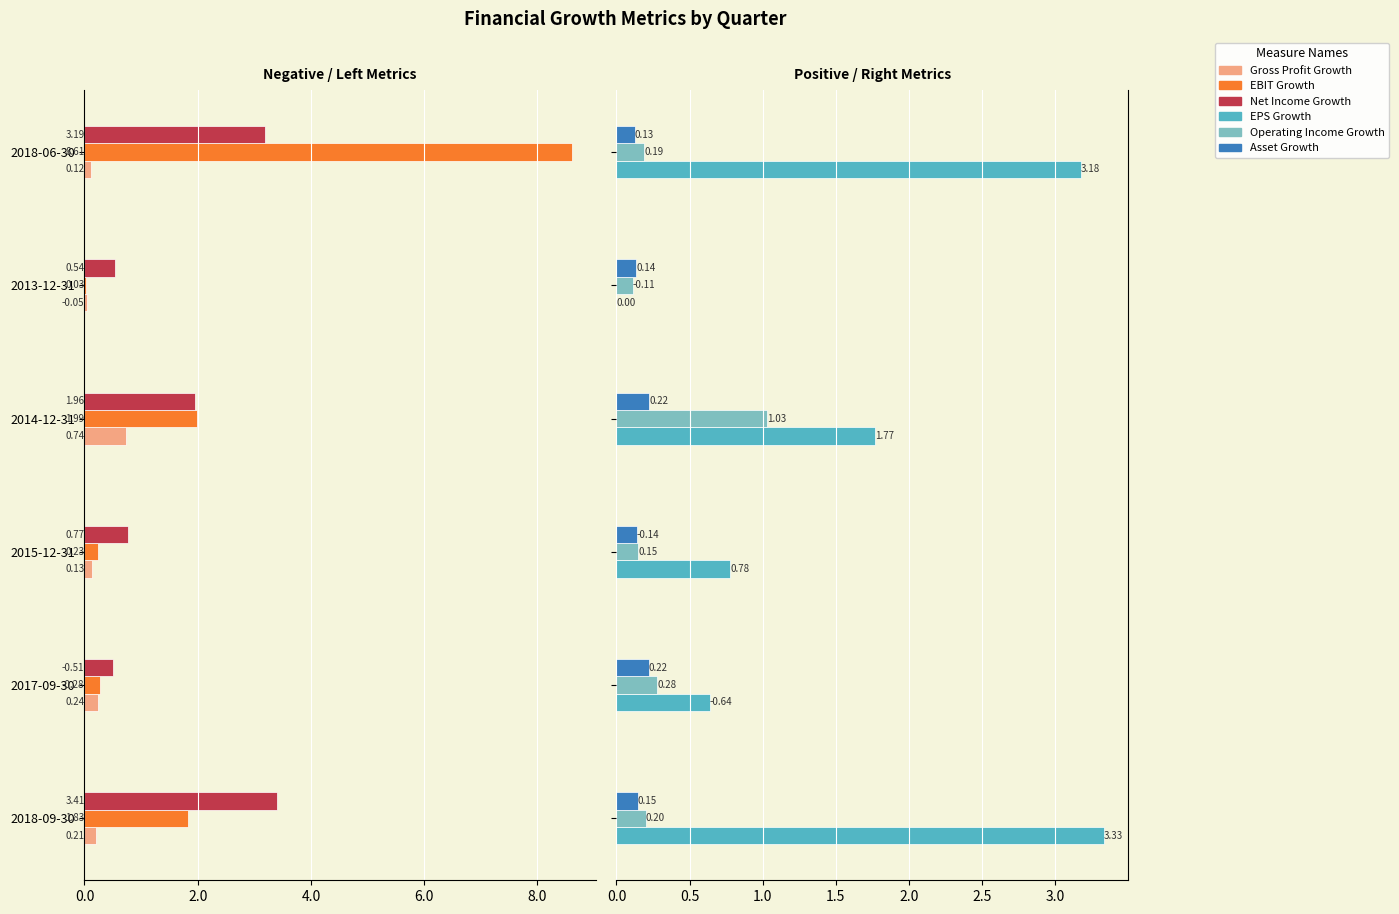

Does the chart contain any negative values?

Yes